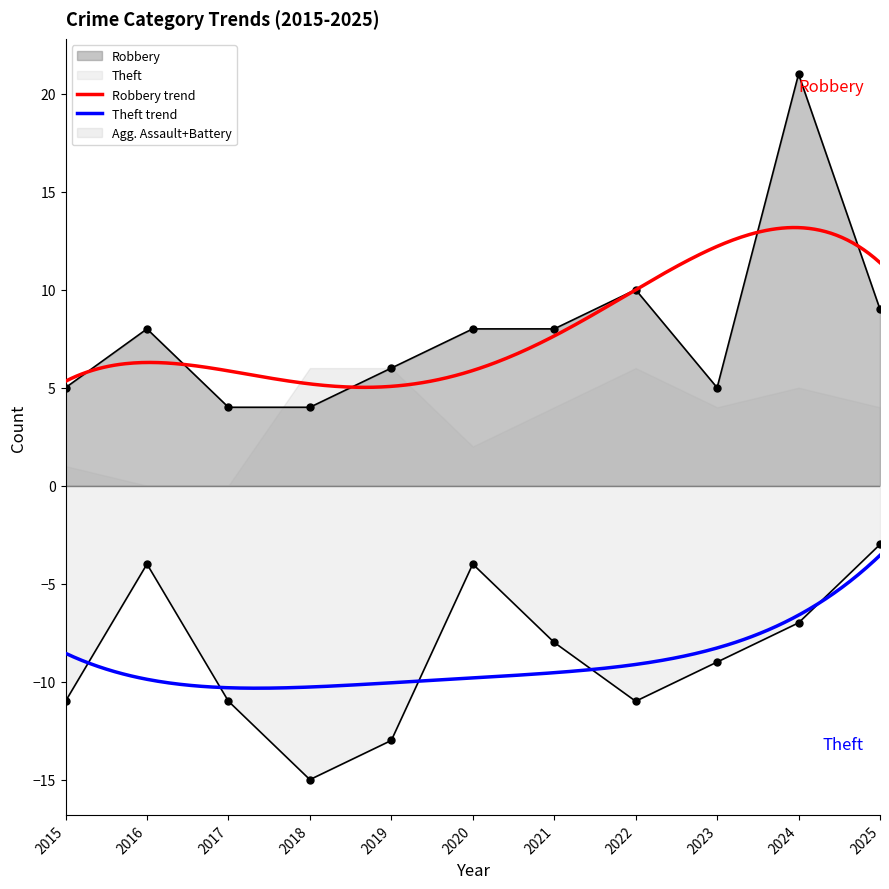

Reading right to left, what are all the values shown in this chart?

Robbery: 9	21	5	10	8	8	6	4	4	8	5
Theft: 3	7	9	11	8	4	13	15	11	4	11
Aggravated Assault: 2	1	1	0	1	1	3	1	0	0	0
Aggravated Battery: 2	4	3	6	3	1	3	5	0	0	1
Total: 16	33	18	28	21	14	26	25	15	12	17